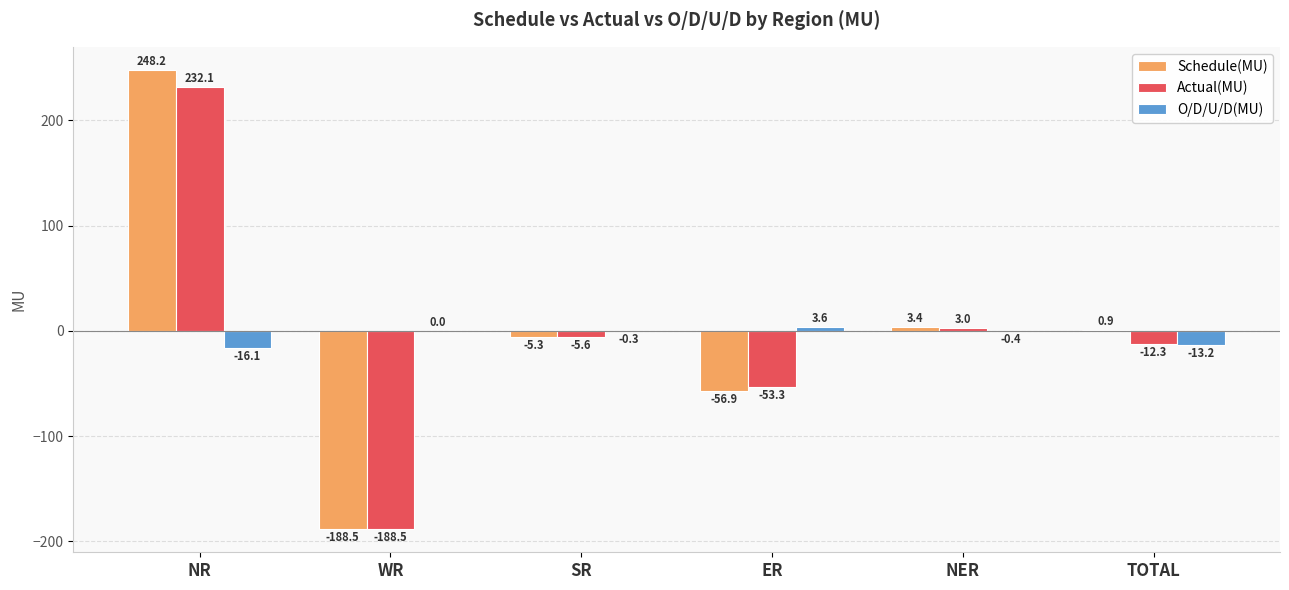

What is the sum of the Actual(MU) values at NER and NR?

235.1